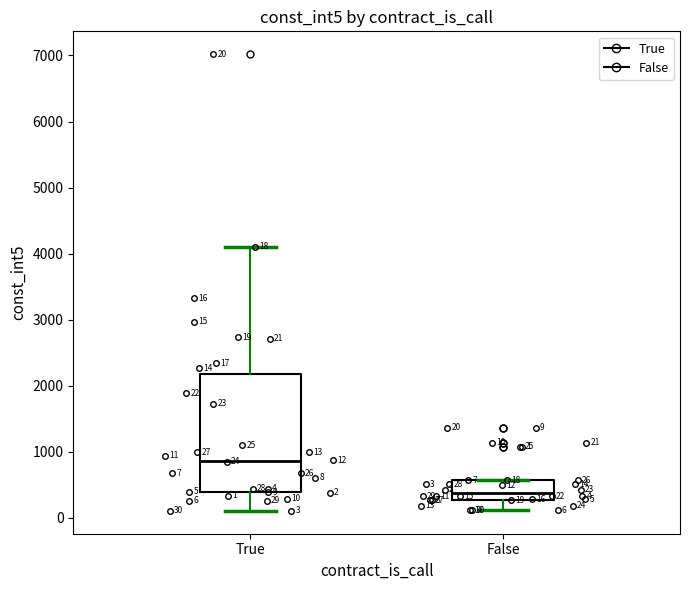

Comparing the boxes themselves (not the whiskers), which one is the tallest?

True